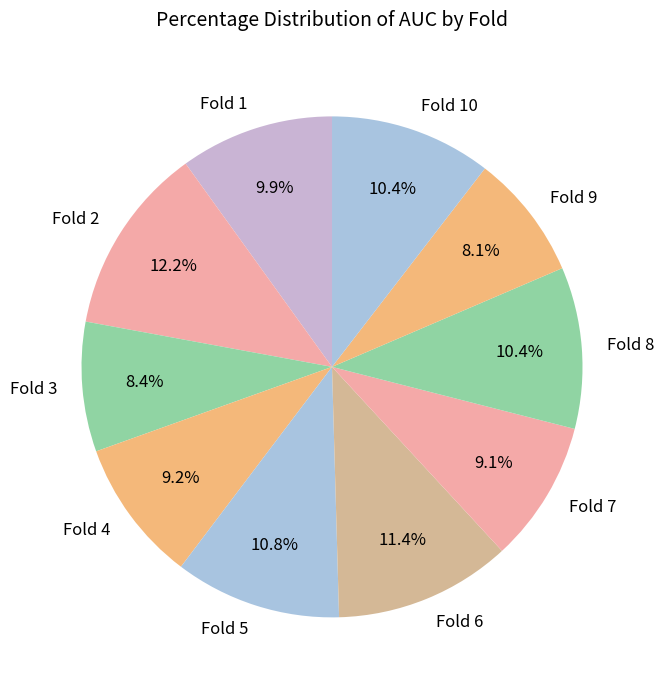

What is the largest slice in the pie chart?

Fold 2